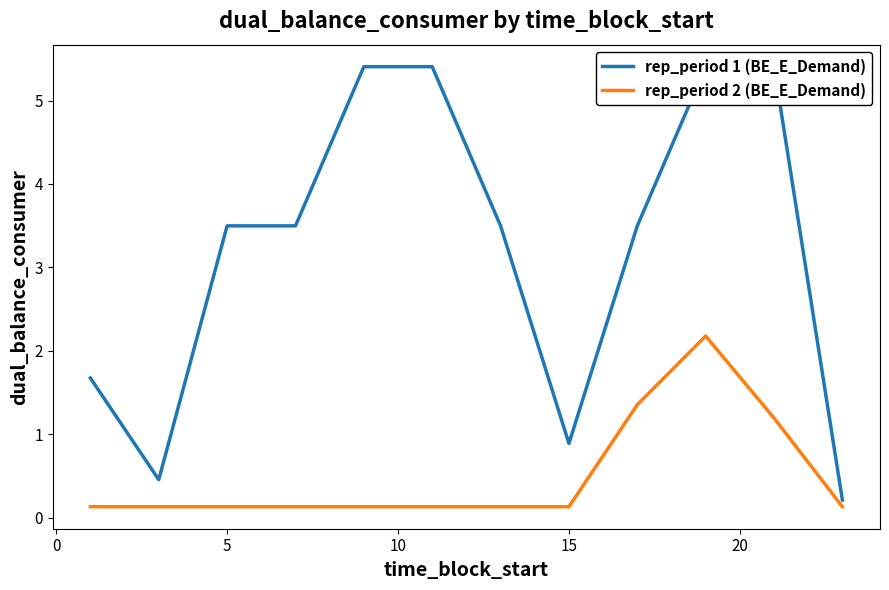

True or false: rep_period 2 (BE_E_Demand) and rep_period 1 (BE_E_Demand) intersect in this chart.

False